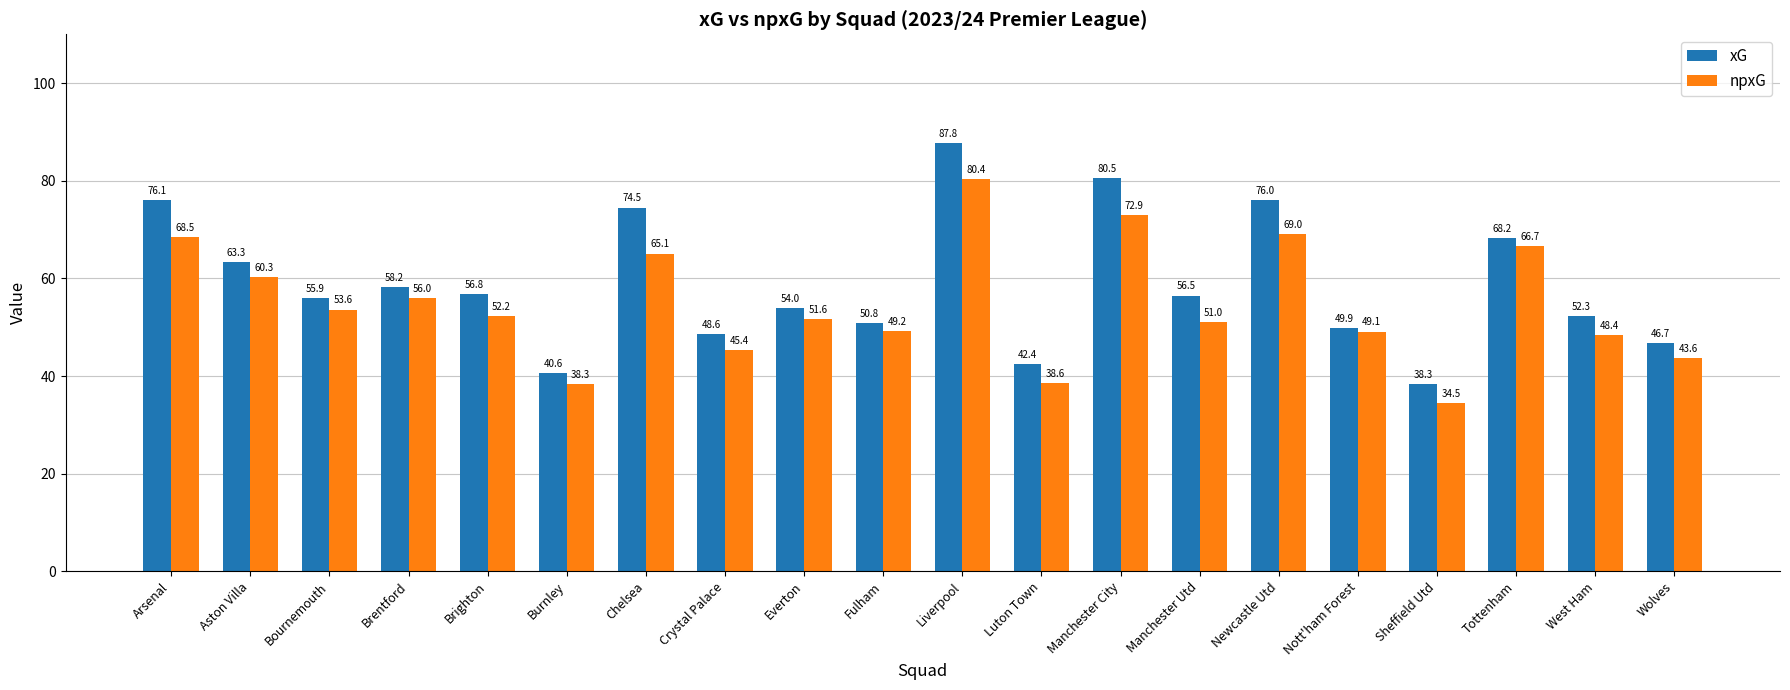

Where does the xG series first go above 56?

Arsenal